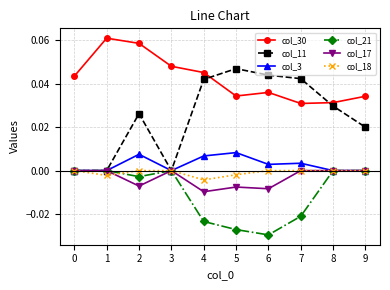

Is it true that col_3 equals 0.0 at 4?

True